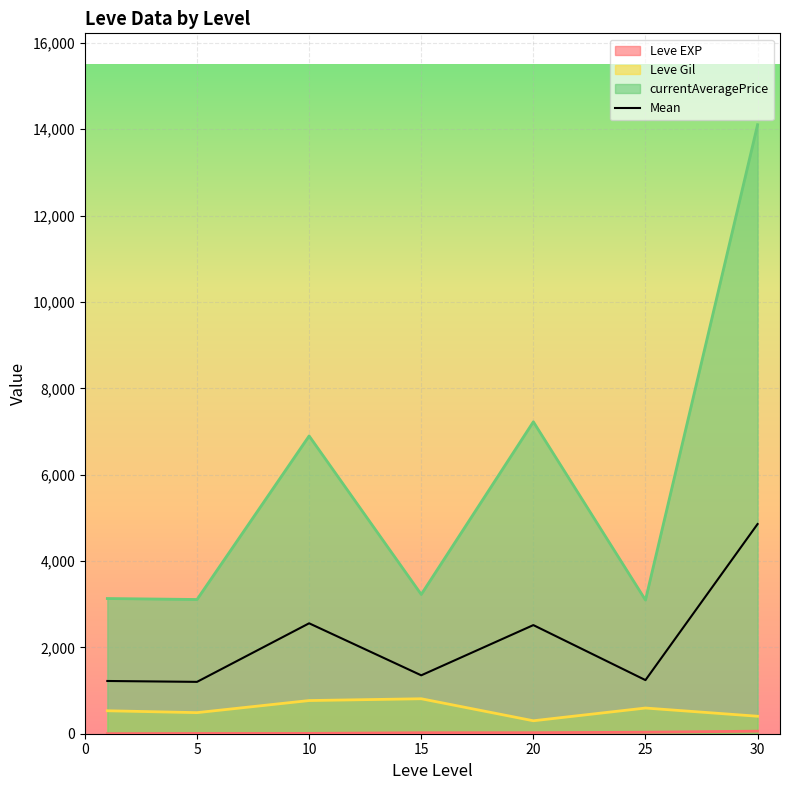

How many categories are shown in the chart?

7